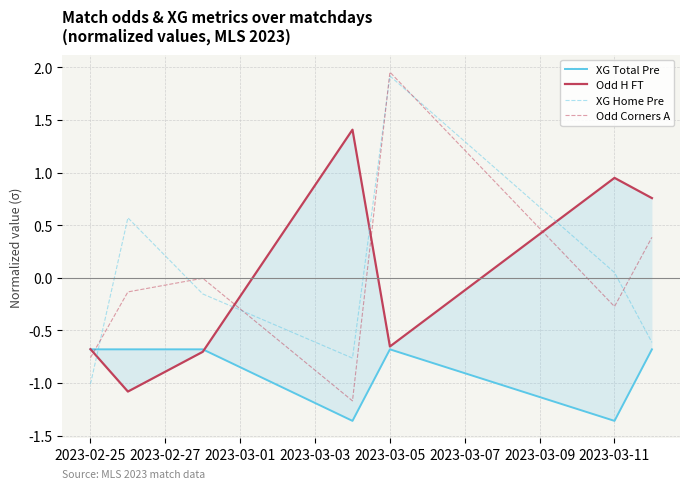

What is the difference between the maximum and minimum values in the Odd Corners A series?

3.1